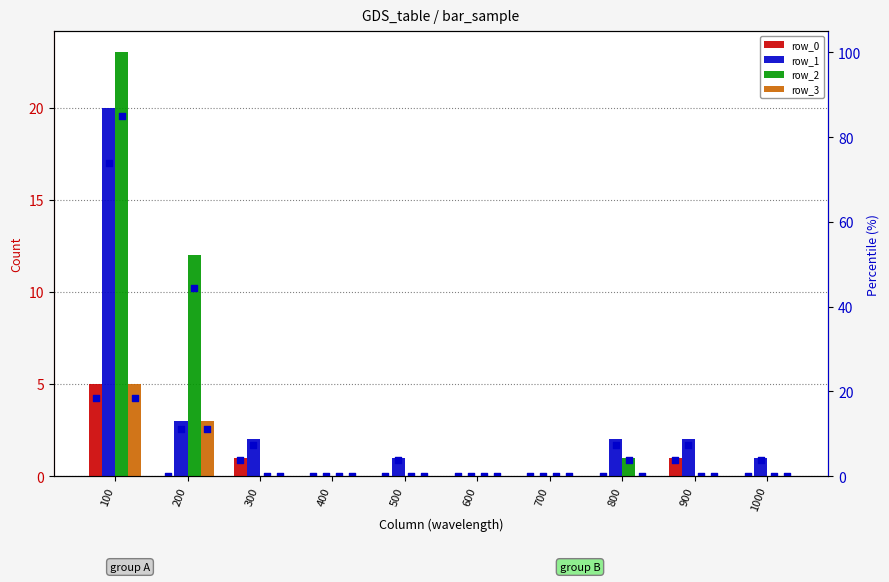

Is the value of row_1 at 500 greater than the value of row_0 at 300?

No